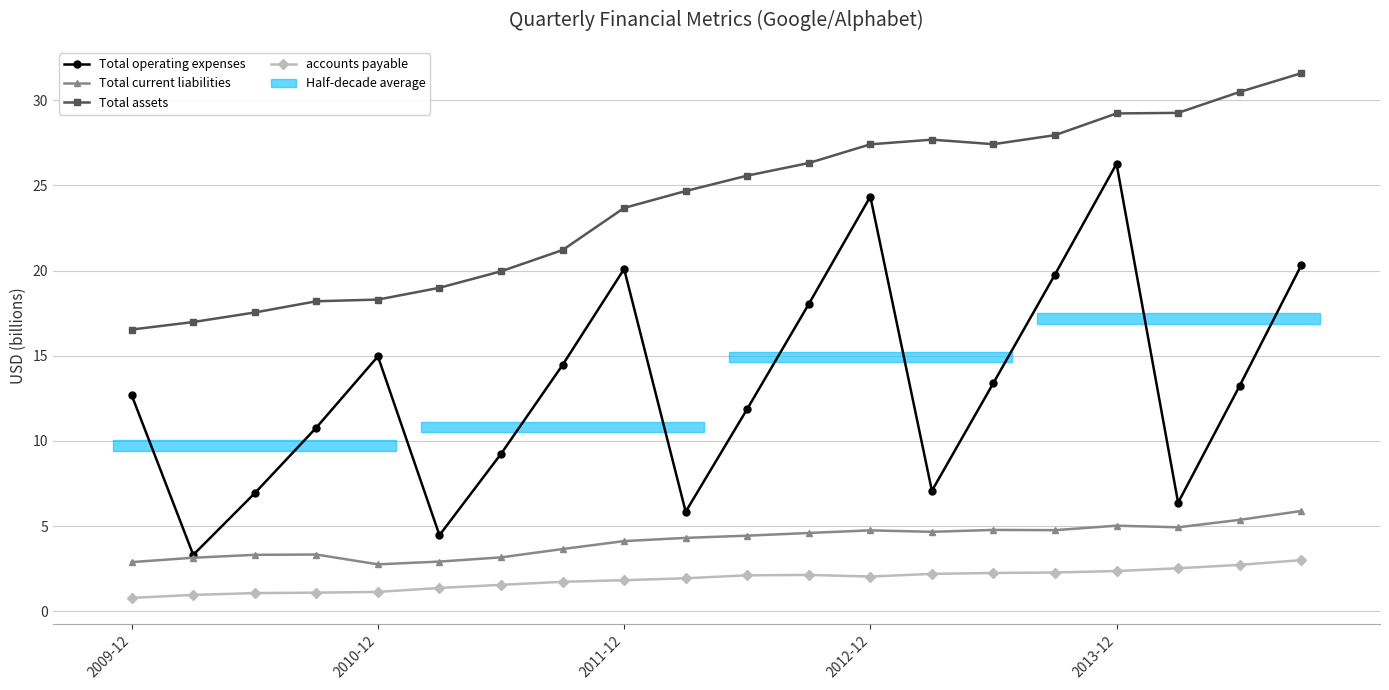

True or false: Total operating expenses has more than 0 interior local peaks.

True